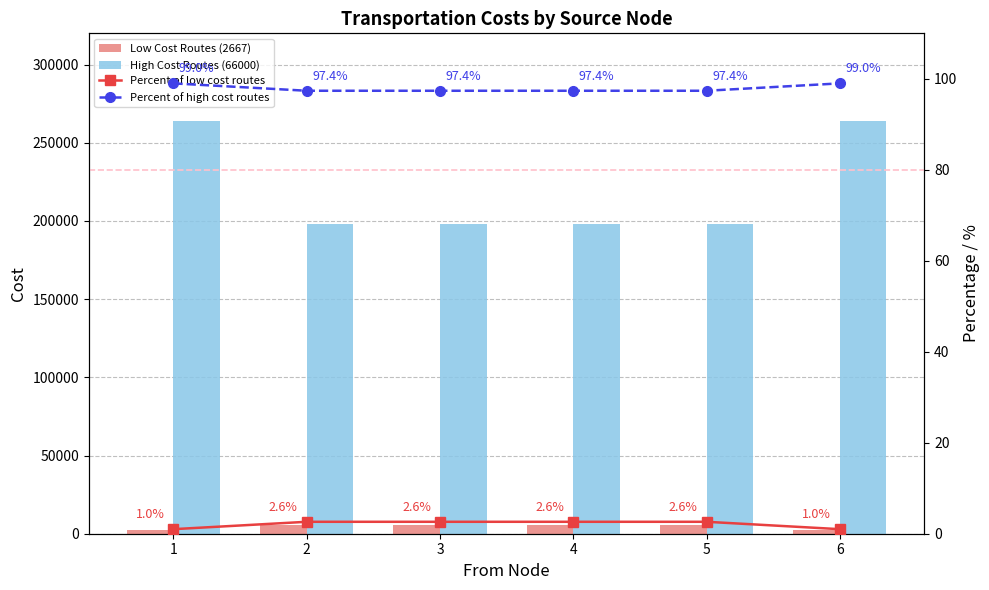

Are the bars grouped side by side (vs. stacked)?

Yes